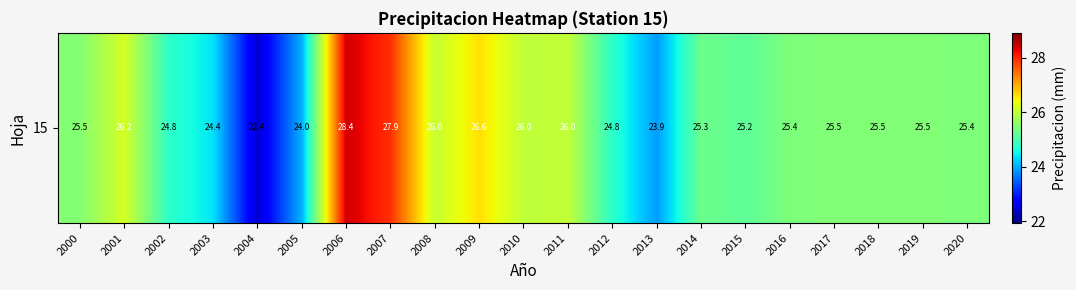

What is the change in value from 2010 to 2020?

-0.6